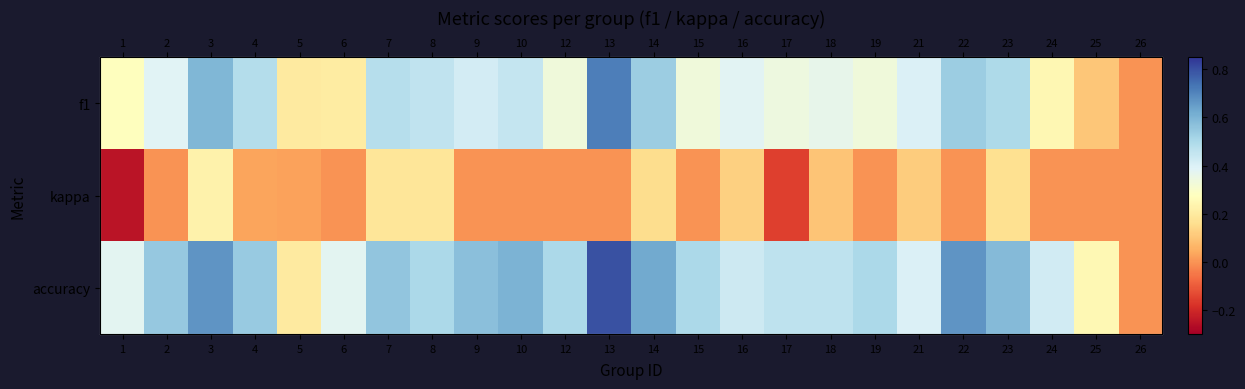

At how many categories does at least one series exceed 0?

23